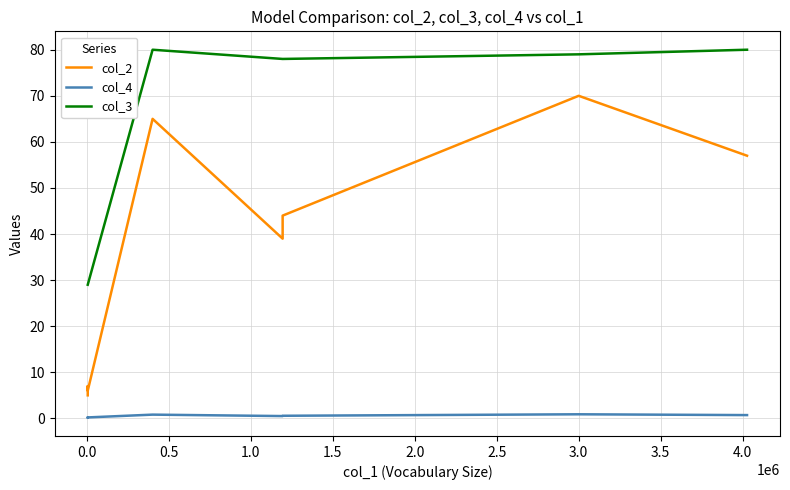

How many lines are shown in the chart?

3